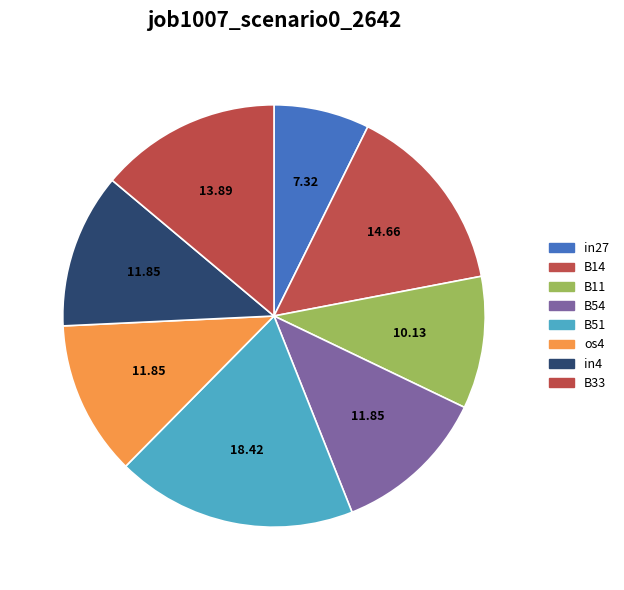

To the nearest percent, what is the combined percentage of B54 and B33?

26%